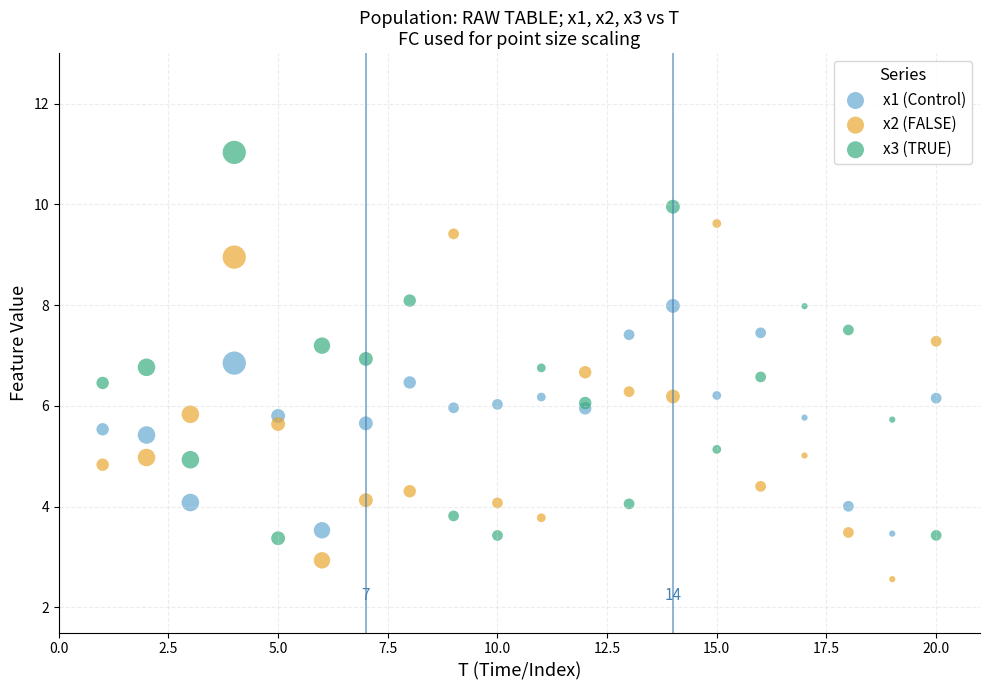

Which series contains the highest Y value?

x3 (TRUE)